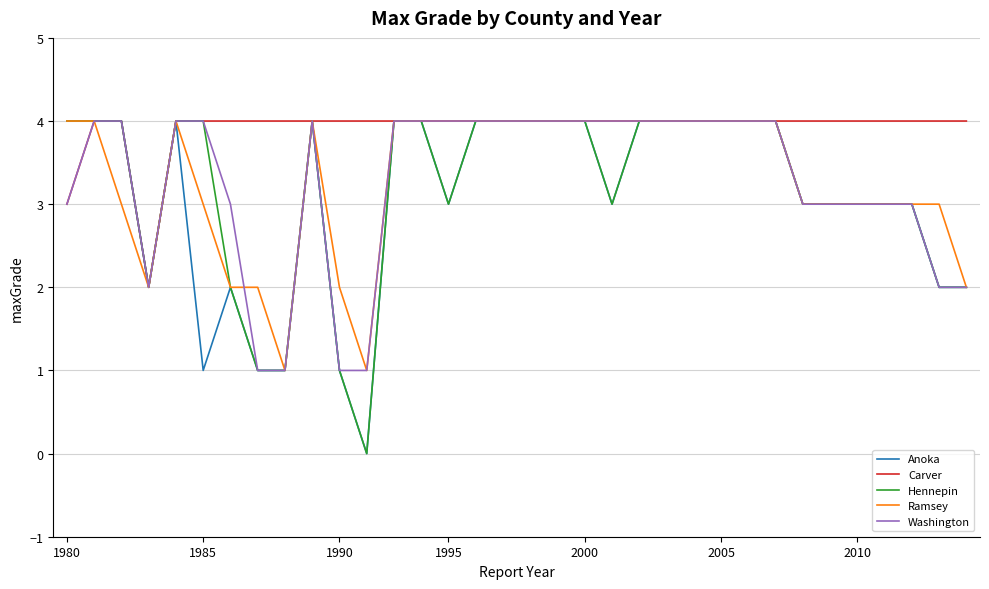

What is the maximum value shown in the chart?

4